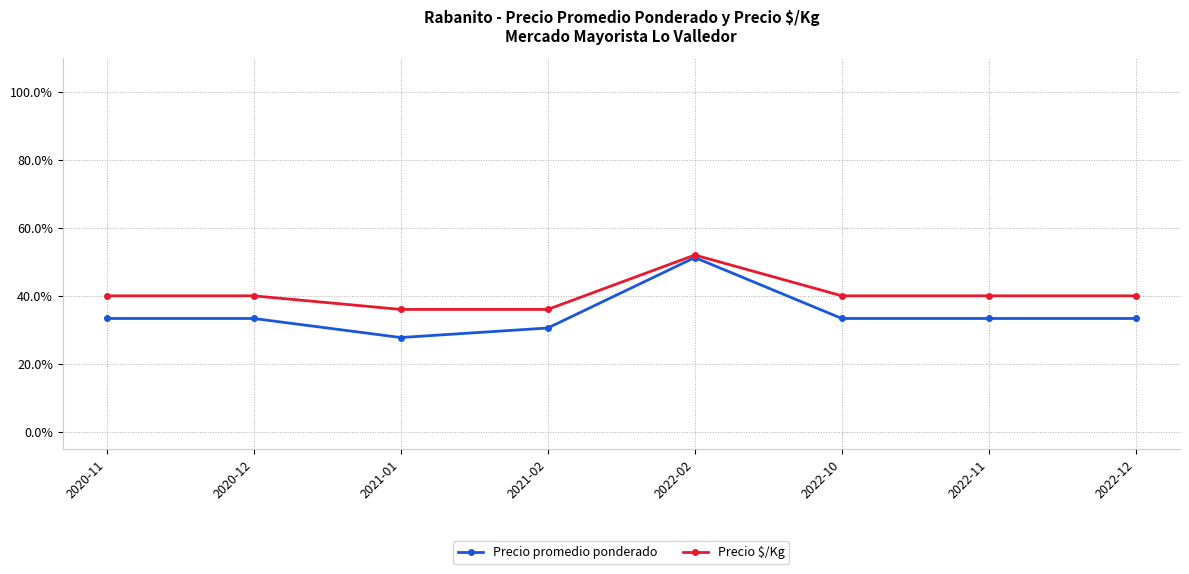

What is the label of the 4th point from the left?

2021-02